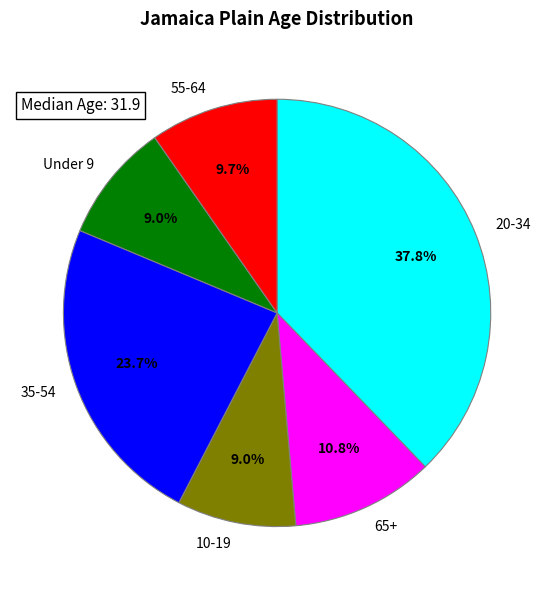

What is the total percentage of Under 9 and 55-64?

18.7%